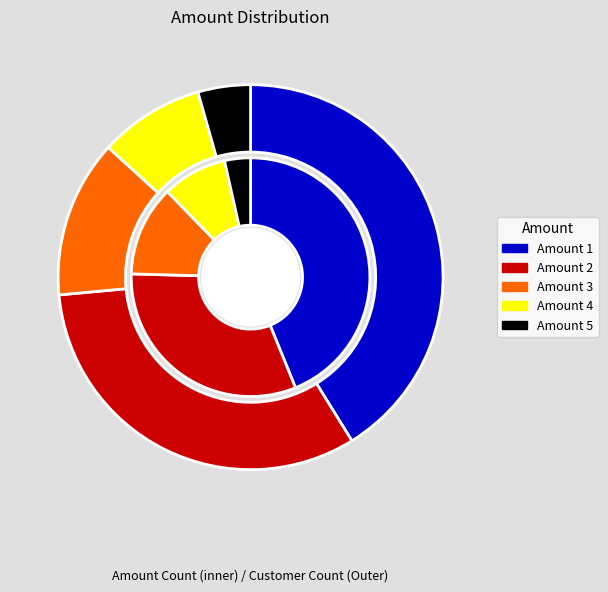

Do Amount_2 and Amount_5 together represent more than half of the pie?

No